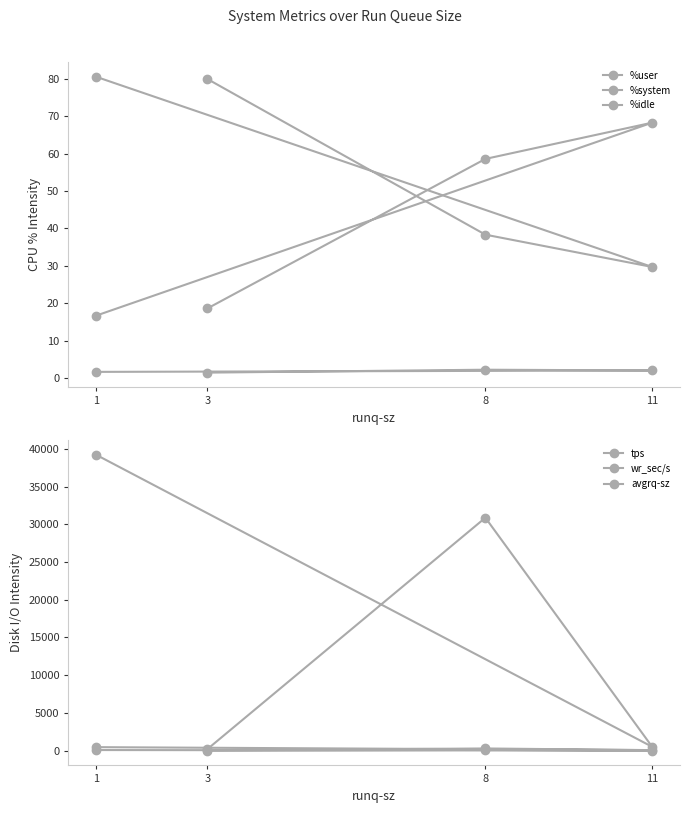

Which series has the widest spread of values?

wr_sec/s